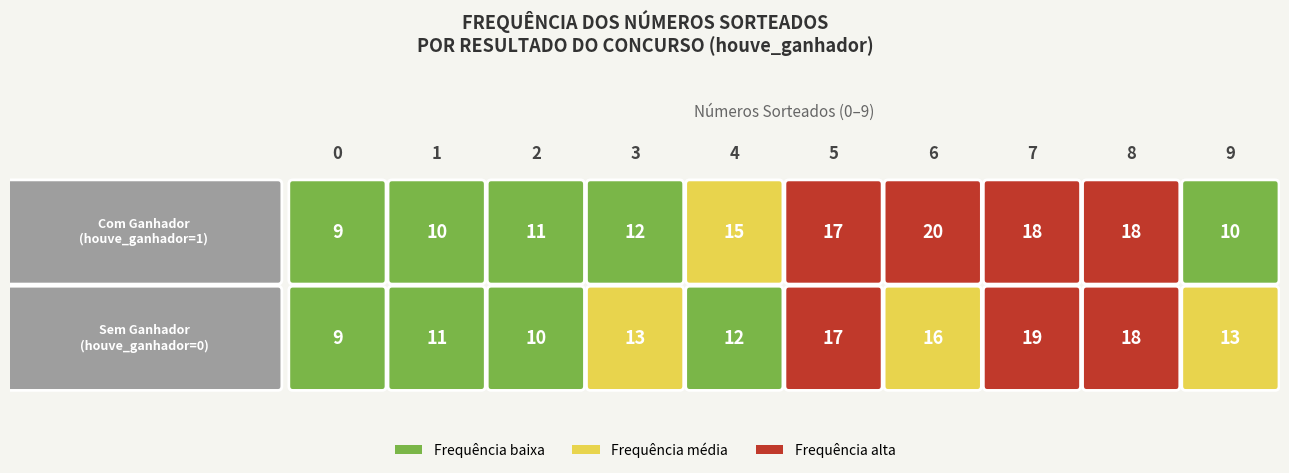

How many 1 values are between 4 and 8?

14